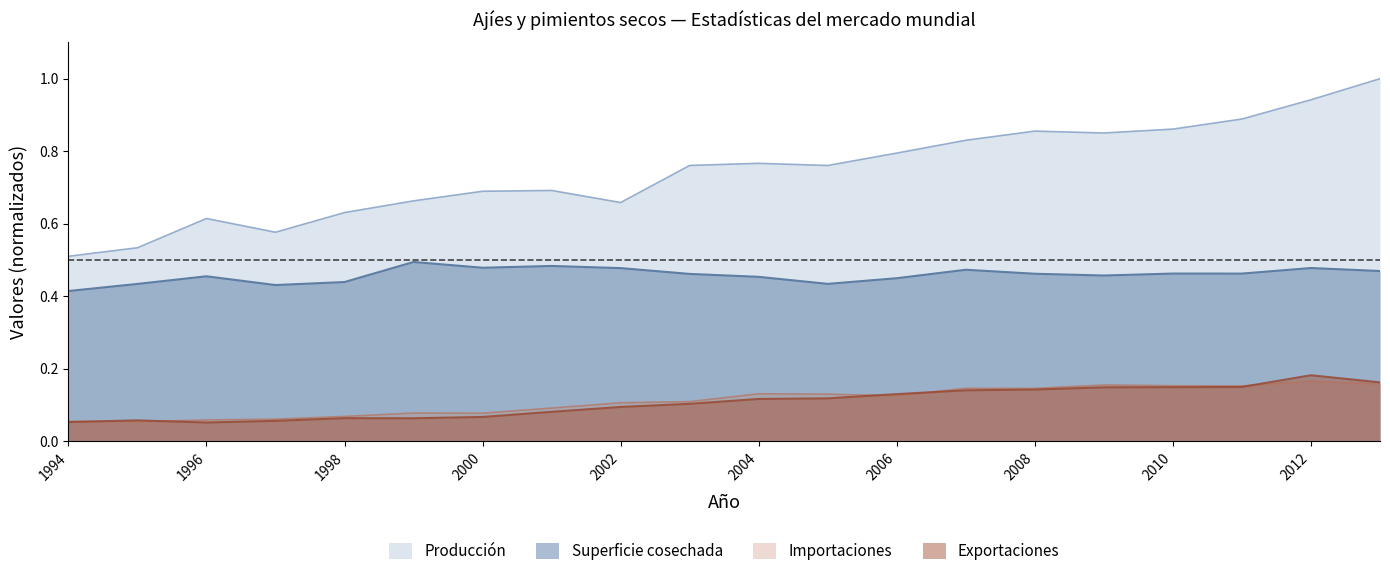

Does the chart have visible grid lines?

No